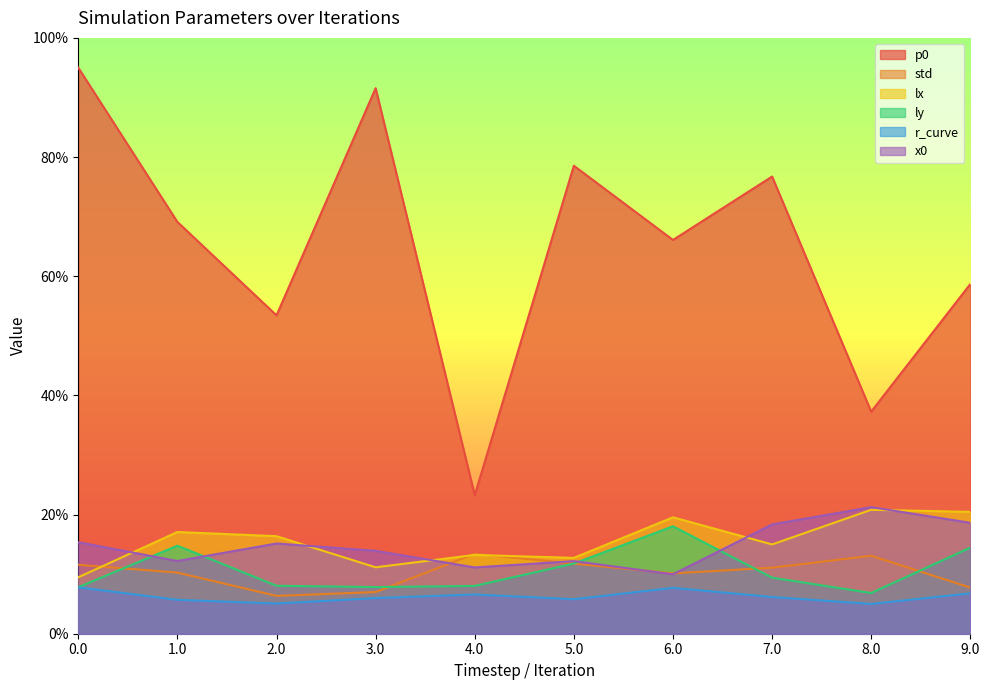

How many interior local valleys does the ly series have?

2